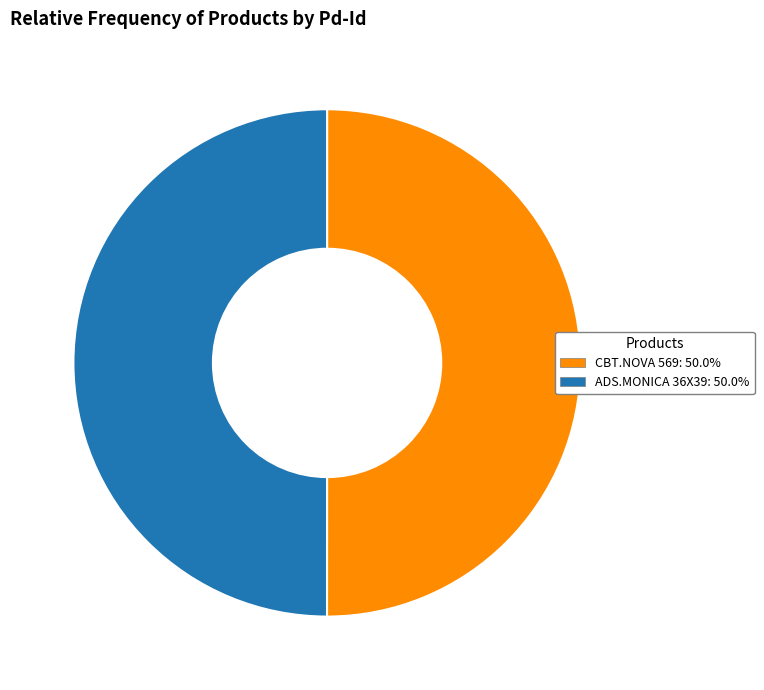

Is the sum of CBT.NOVA 569: 50.0% and ADS.MONICA 36X39: 50.0% greater than half?

Yes